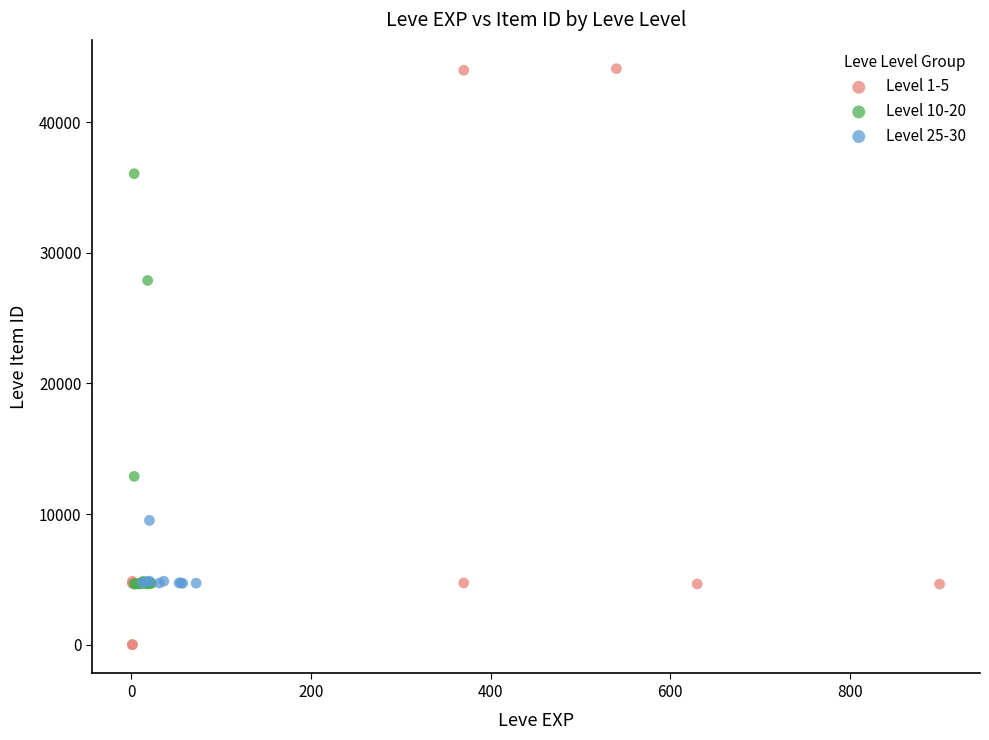

Which series has the largest Y range (max minus min)?

Level 1-5